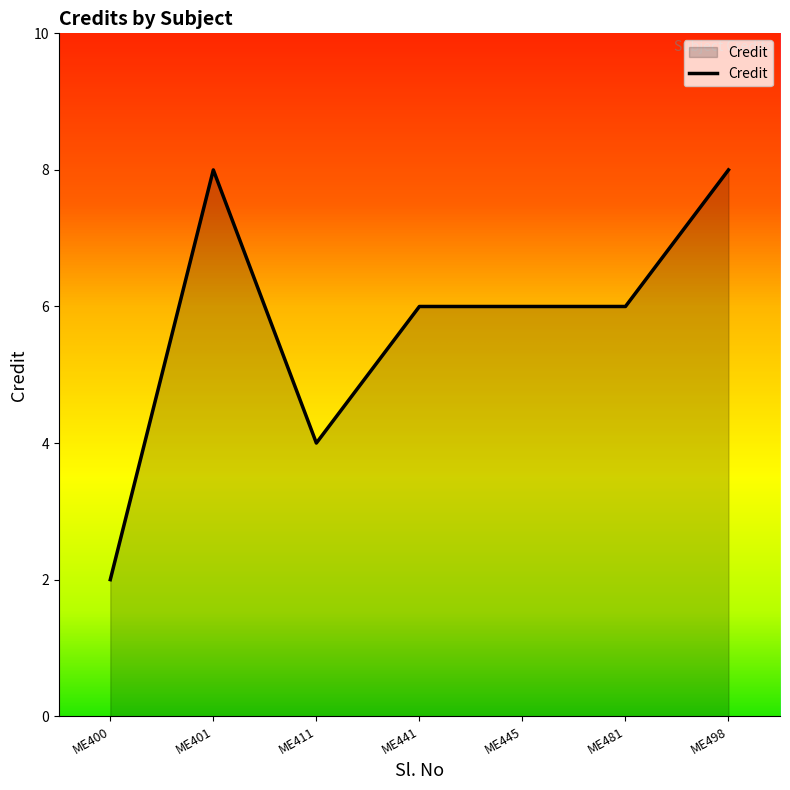

True or false: the data shows 6 at ME441.

True